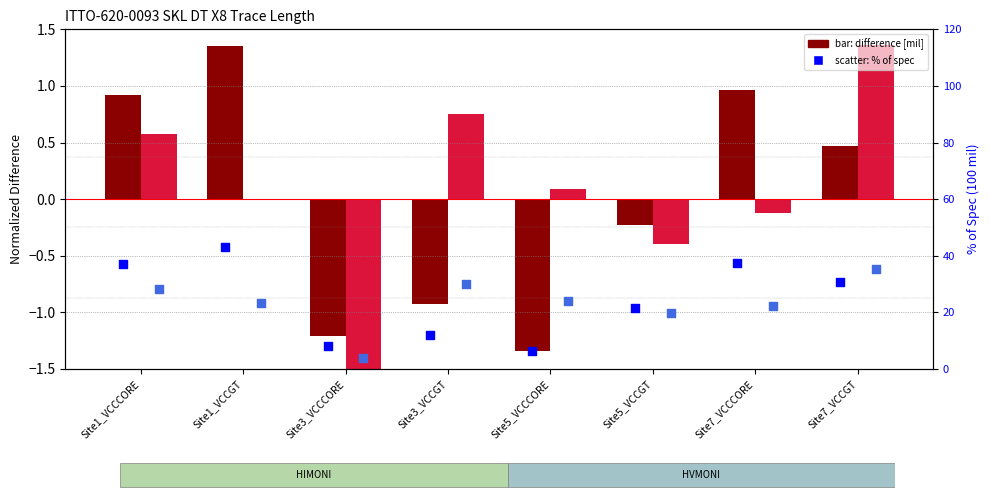

Is the value of HIMONI/G difference at Site1_VCCGT greater than the value of HVMONI/G difference at Site5_VCCGT?

Yes